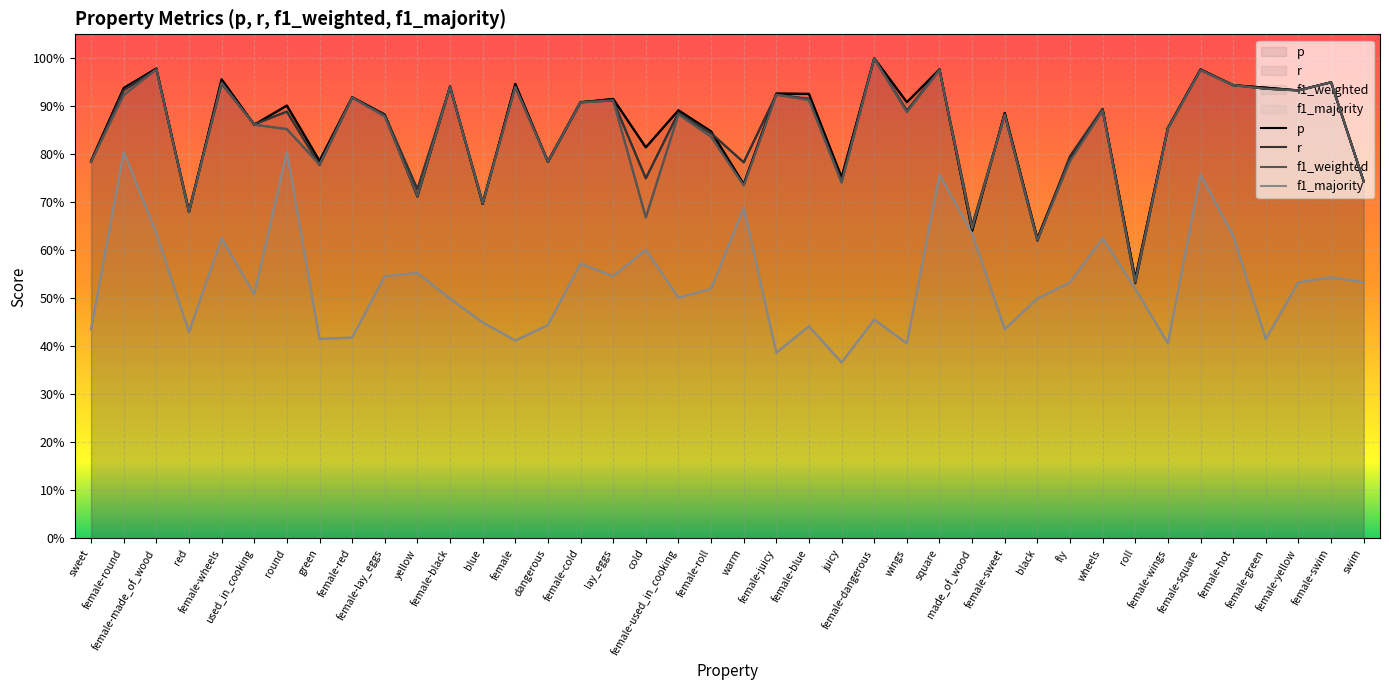

What is the difference between the p values at square and dangerous?

0.2